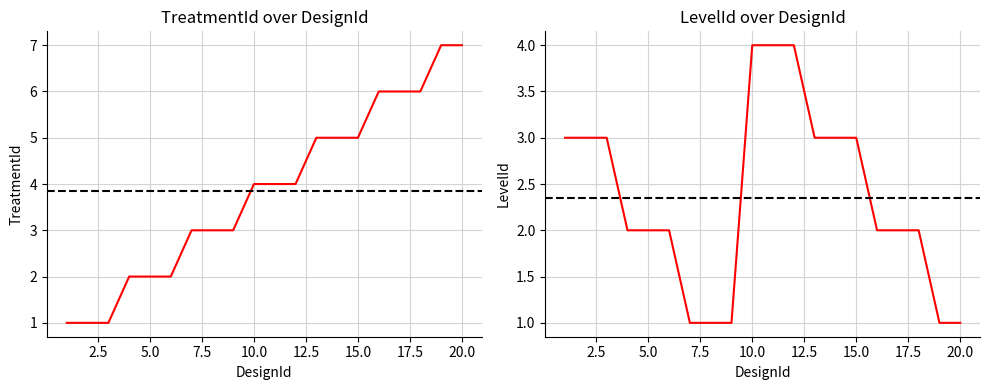

What is the maximum value shown in the chart?

7